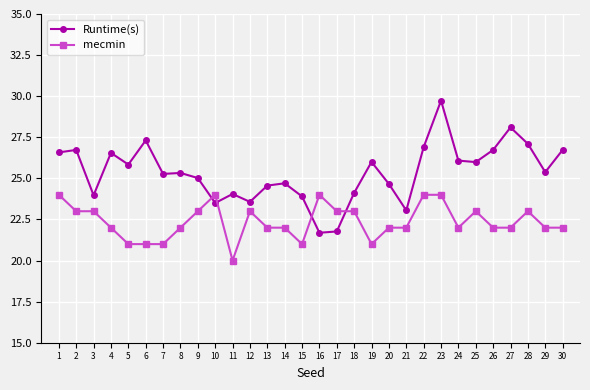

The value of mecmin at 13 is 6.0. True or false?

False